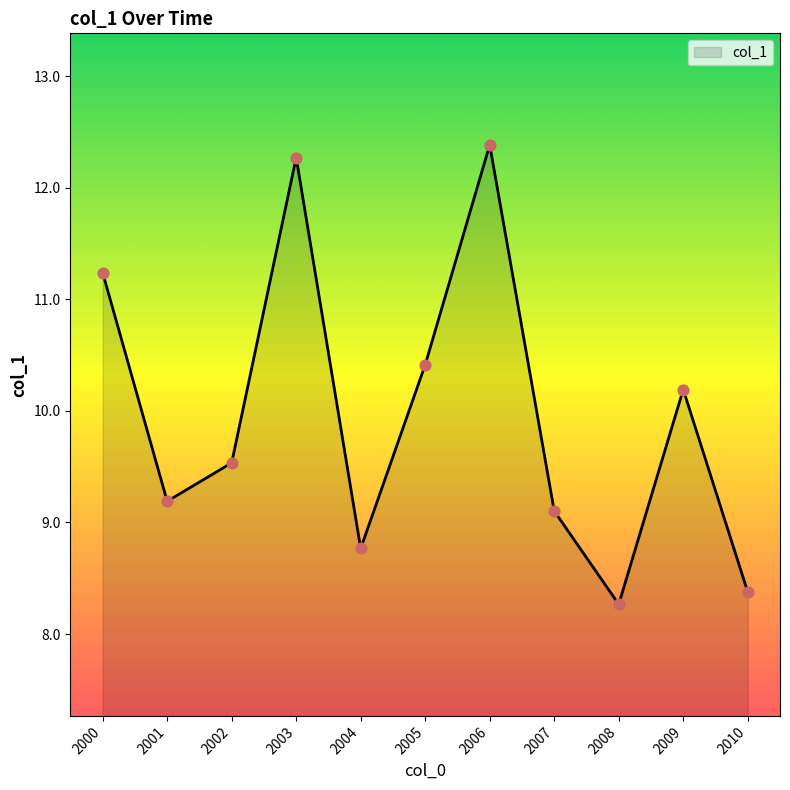

Between 2010 and 2000, which is larger?

2000